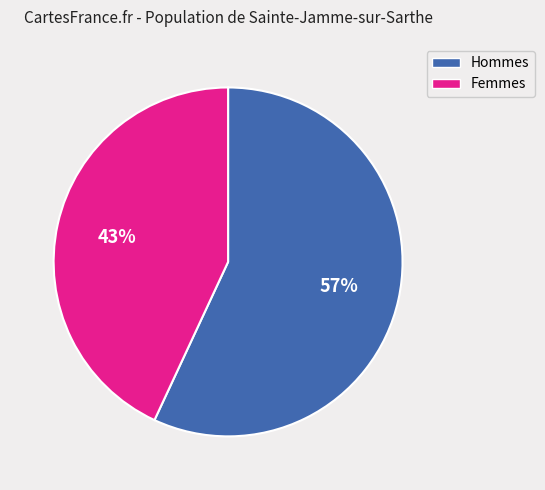

What is the ratio of the value at Femmes to the value at Hommes?

0.8